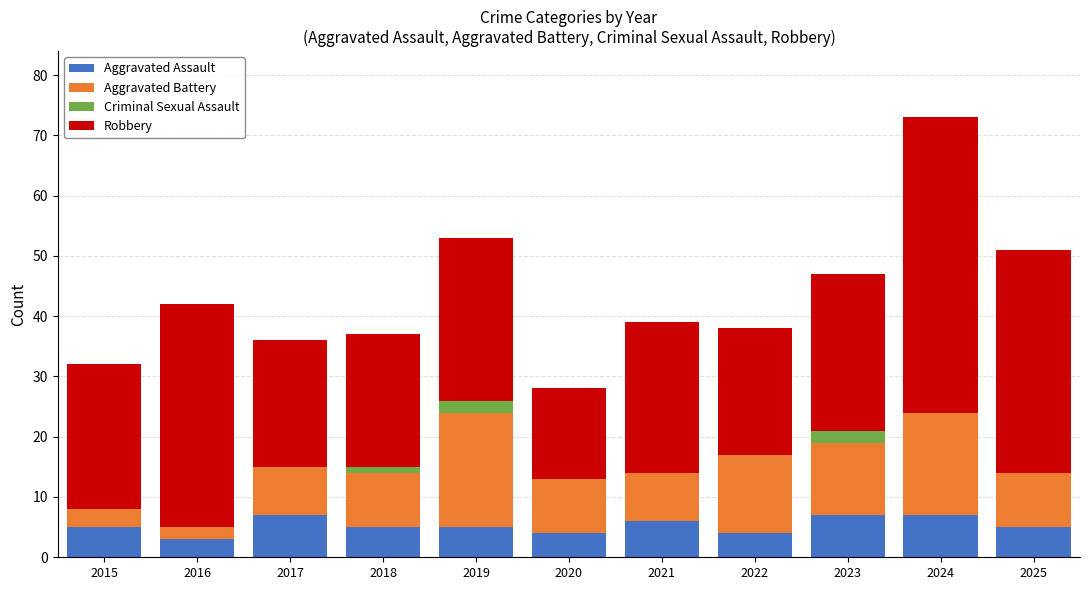

What is the total value across all series at 2024?

73